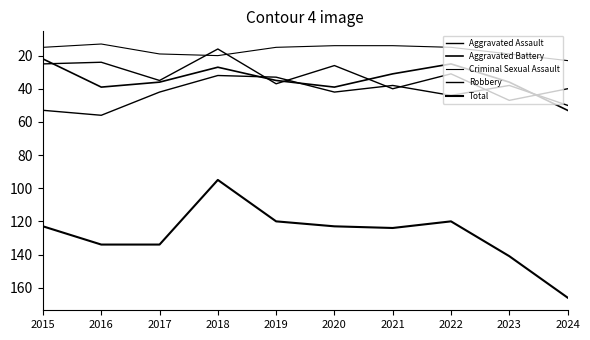

Does the chart display data point markers on the line(s)?

No